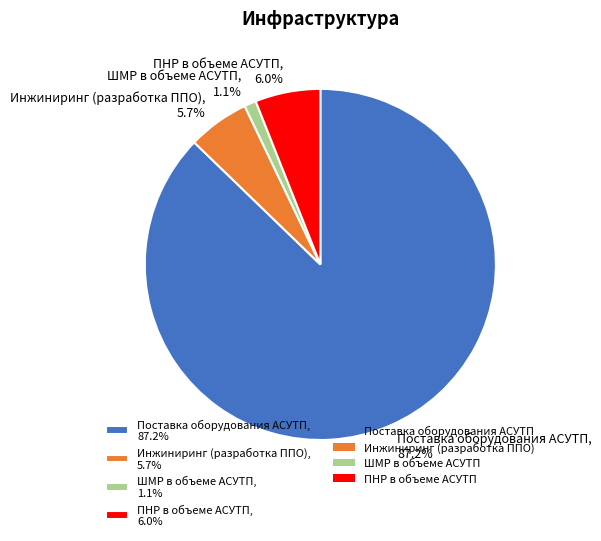

Count the number of slices in the pie.

4